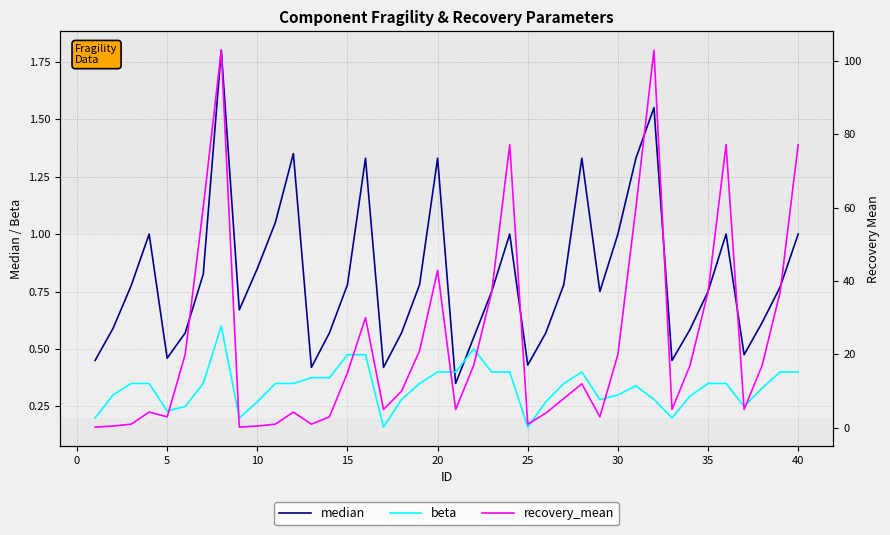

Which series changed the most between 5 and 25?

recovery_mean